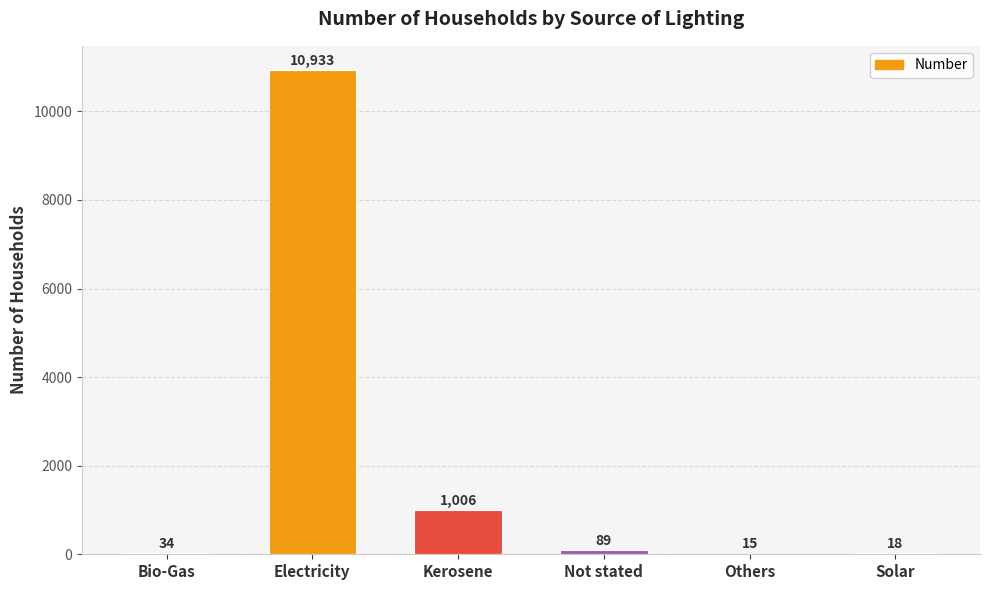

What is the maximum value shown in the chart?

10933